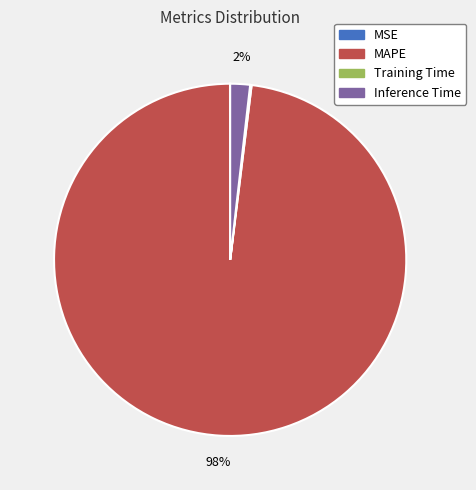

To the nearest percent, what is the average slice percentage?

25%